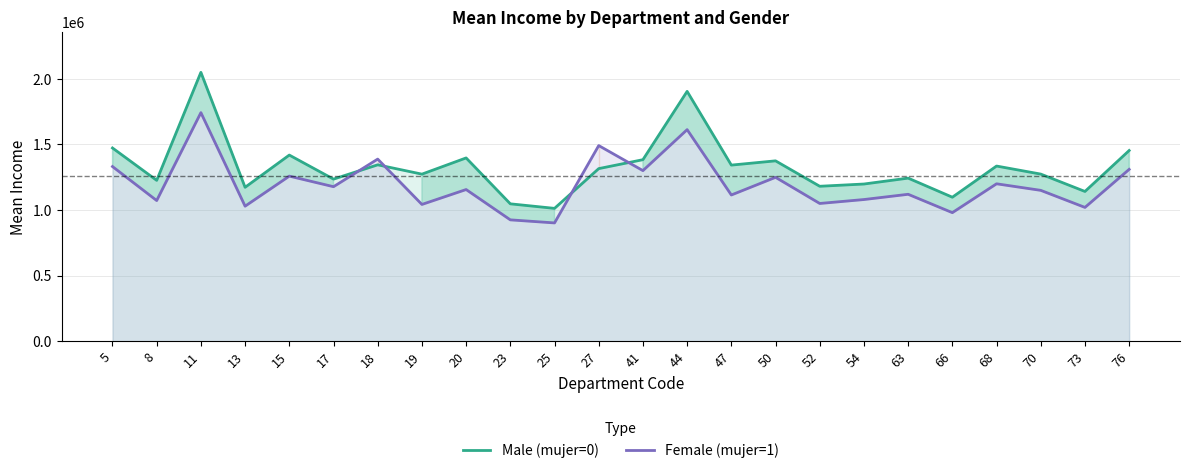

What is the sum of all Female (mujer=1) values?

28703972.7